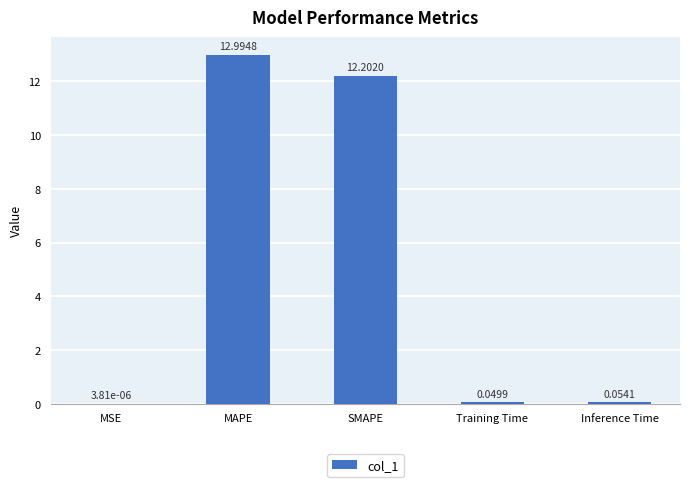

Which has a higher value, SMAPE or Inference Time?

SMAPE